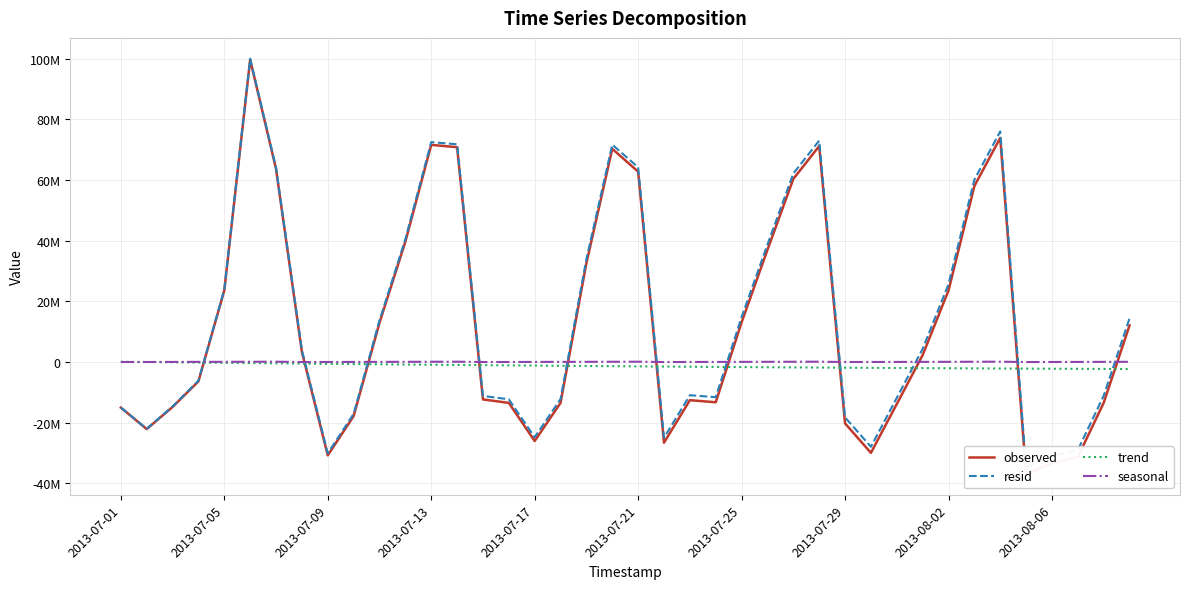

What is the spread (max minus min) of values at 2013-07-17?

26075657.5